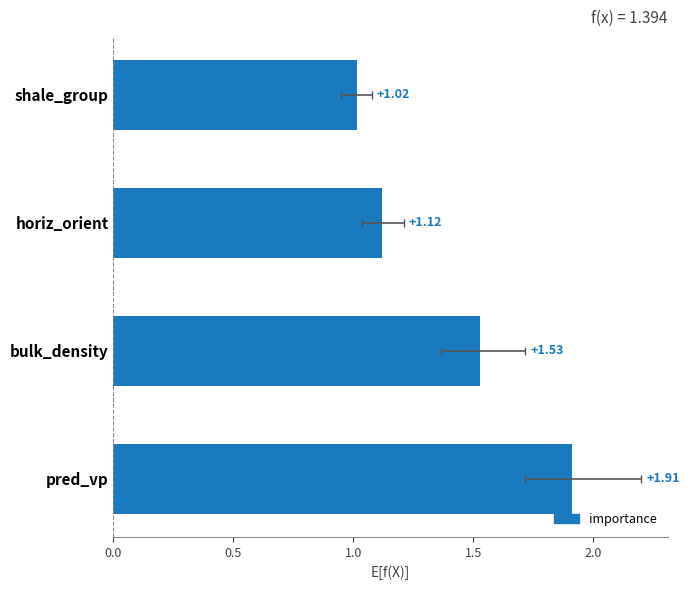

What is the average value?

1.4